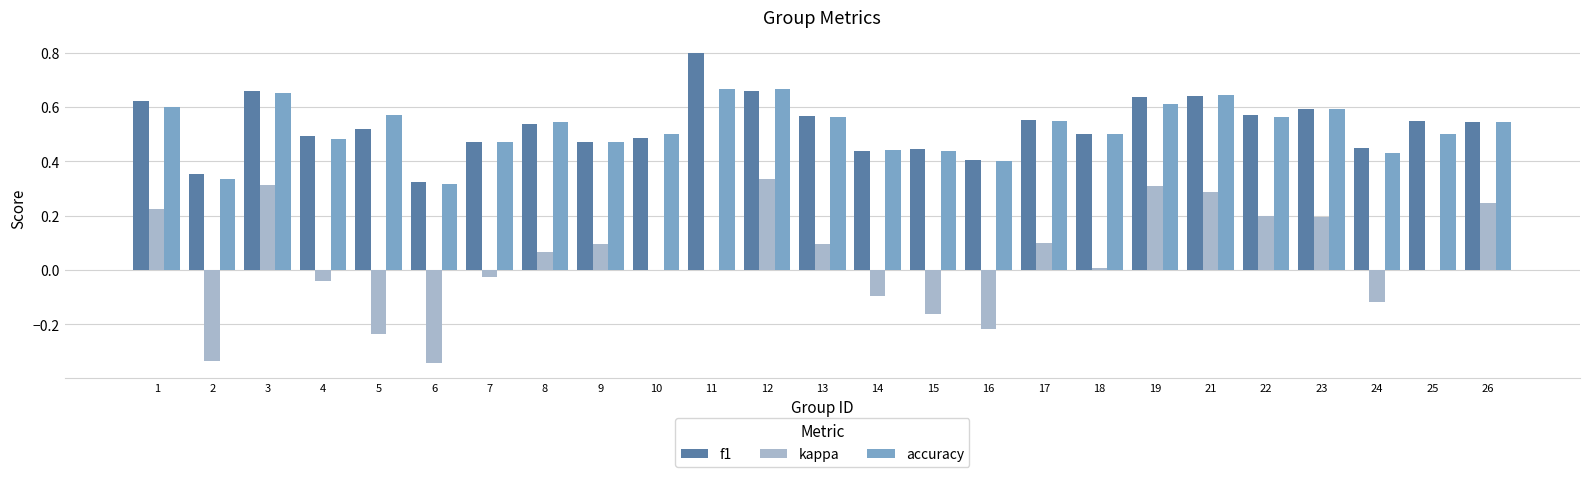

What is the sum of all f1 values?

13.3